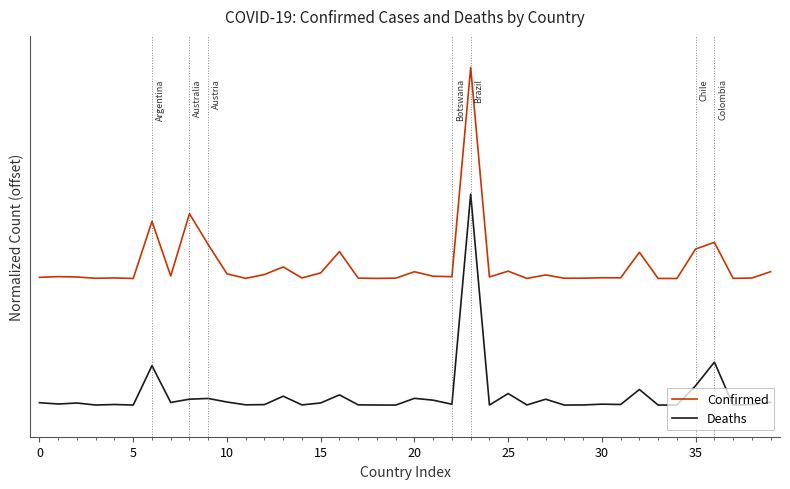

What is the sum of all Deaths values?

1.9